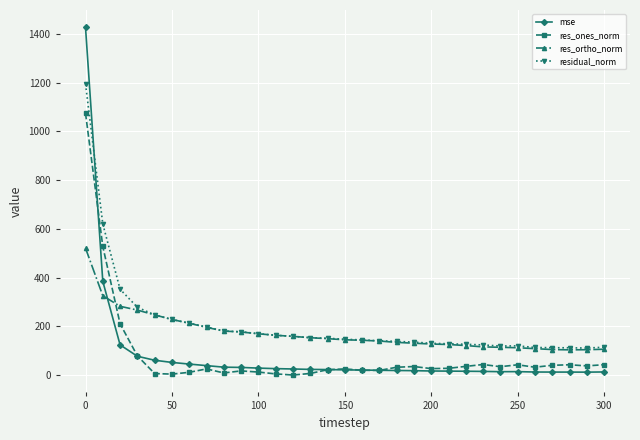

What is the value of the res_ortho_norm point at the 18th from the left?

140.0